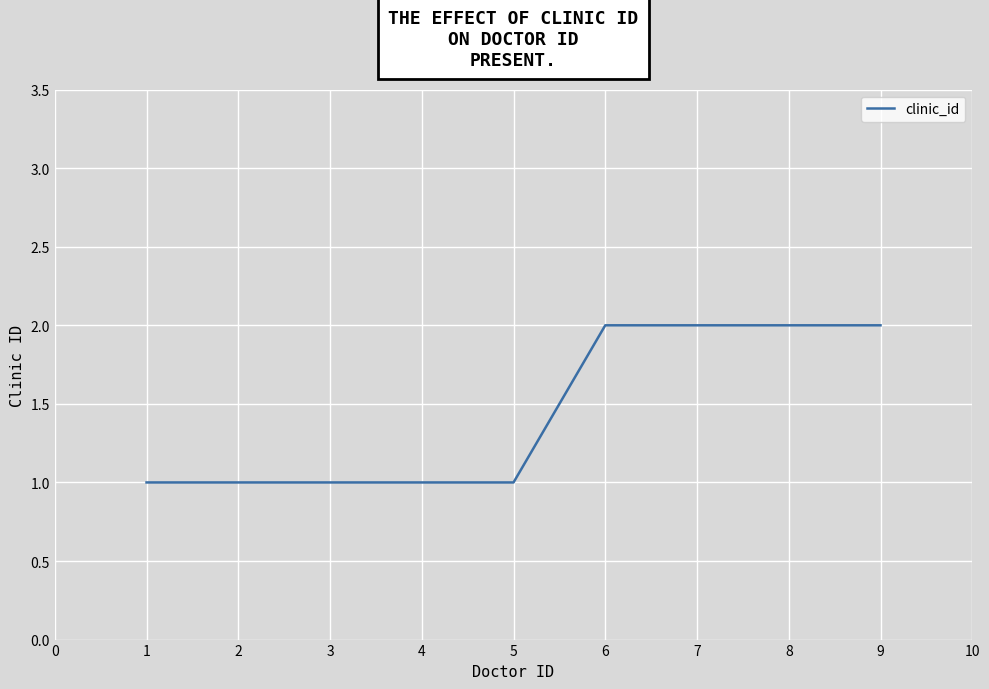

The value at 5 is 1. True or false?

True